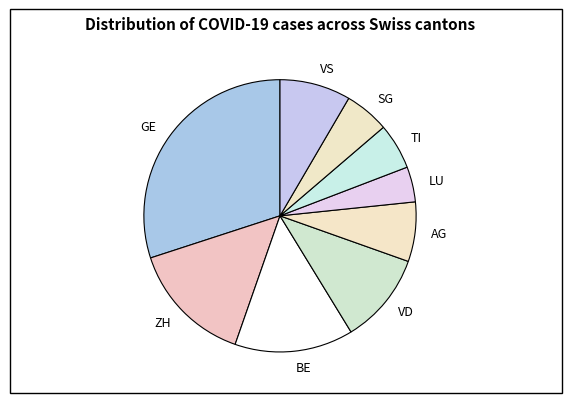

Is there a majority slice in this chart?

No